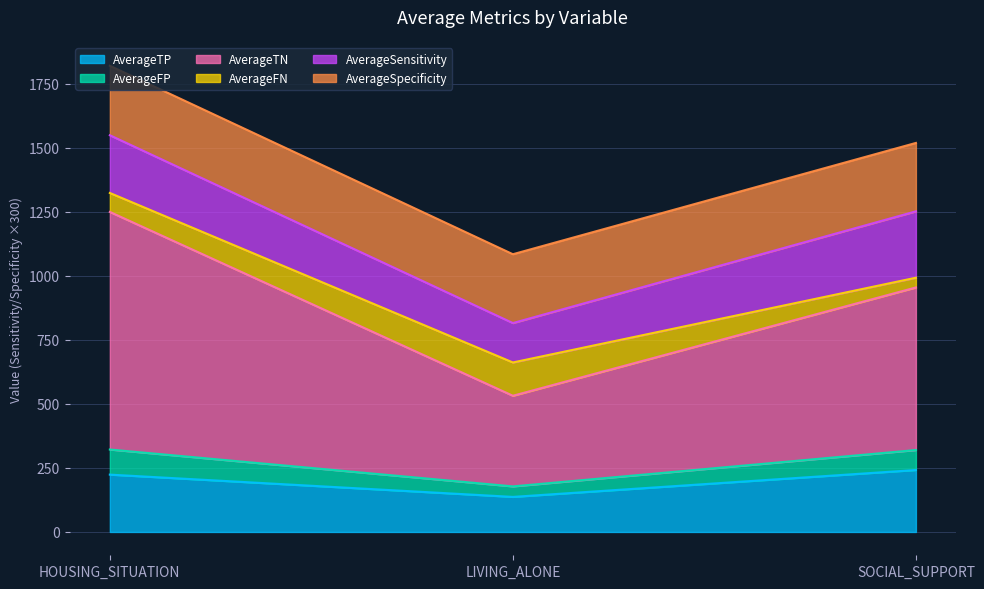

What is the minimum value for AverageTP?

137.0